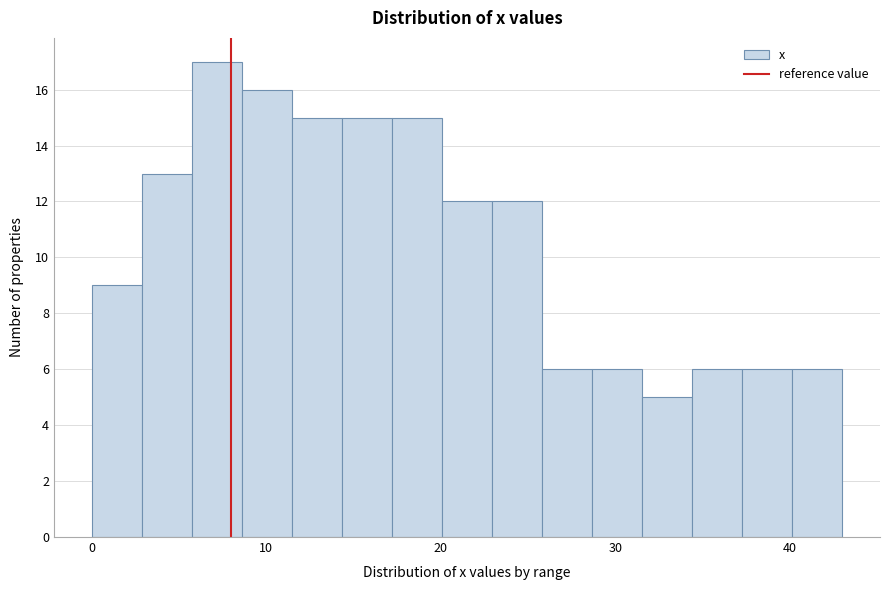

Around what value on the x-axis is the tallest bar? Give the approximate position of its centre, as read against the axis.

7